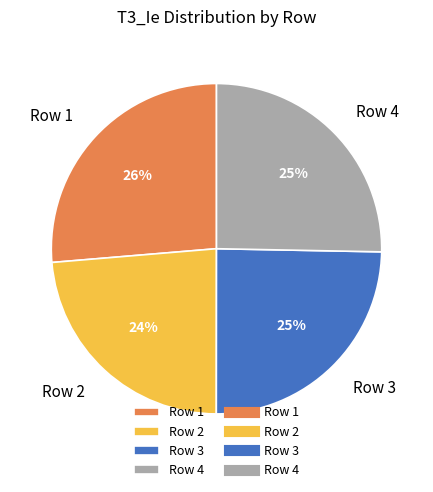

What percentage is the Row 4 slice, to the nearest percent?

25%